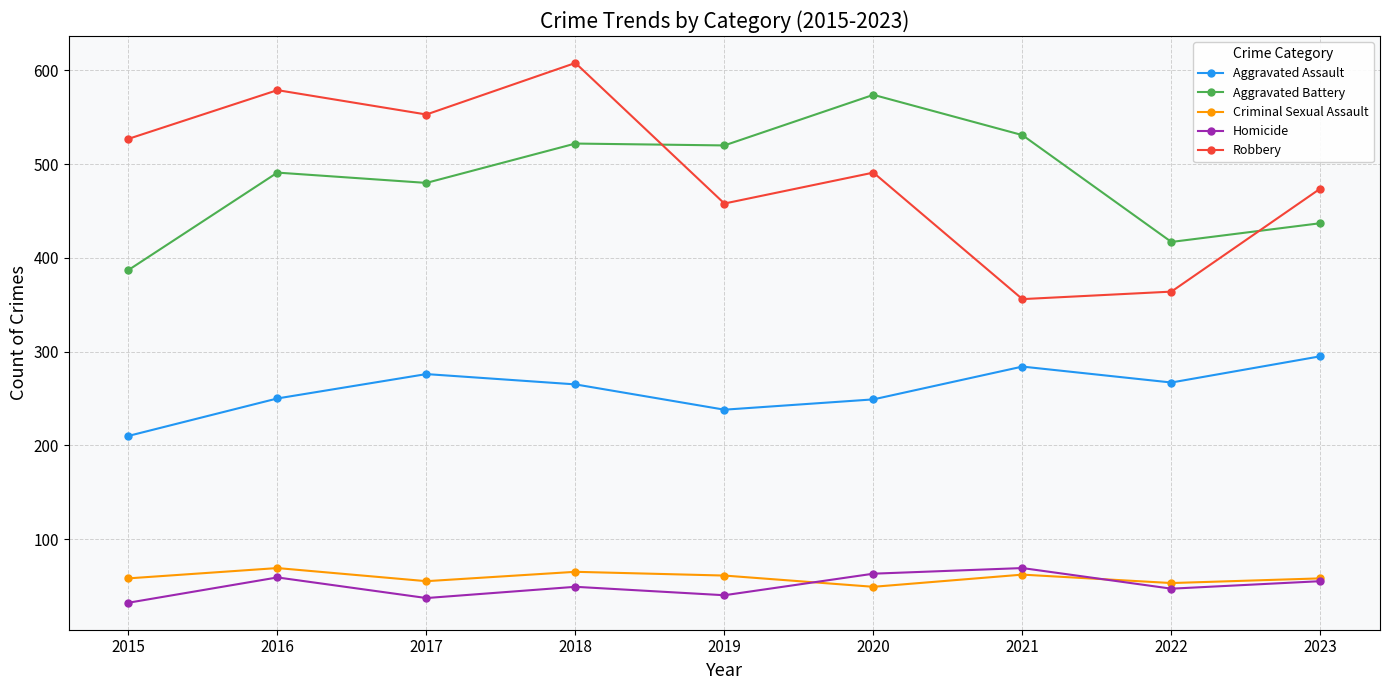

What is the value of the Aggravated Assault point at the 1st from the left?

210